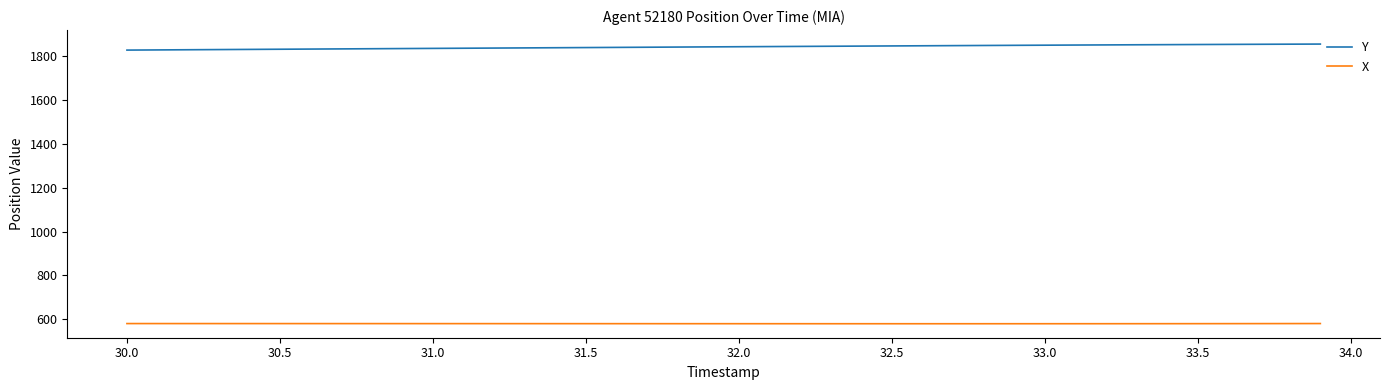

Rank the series by their maximum value, from lowest to highest.

X, Y